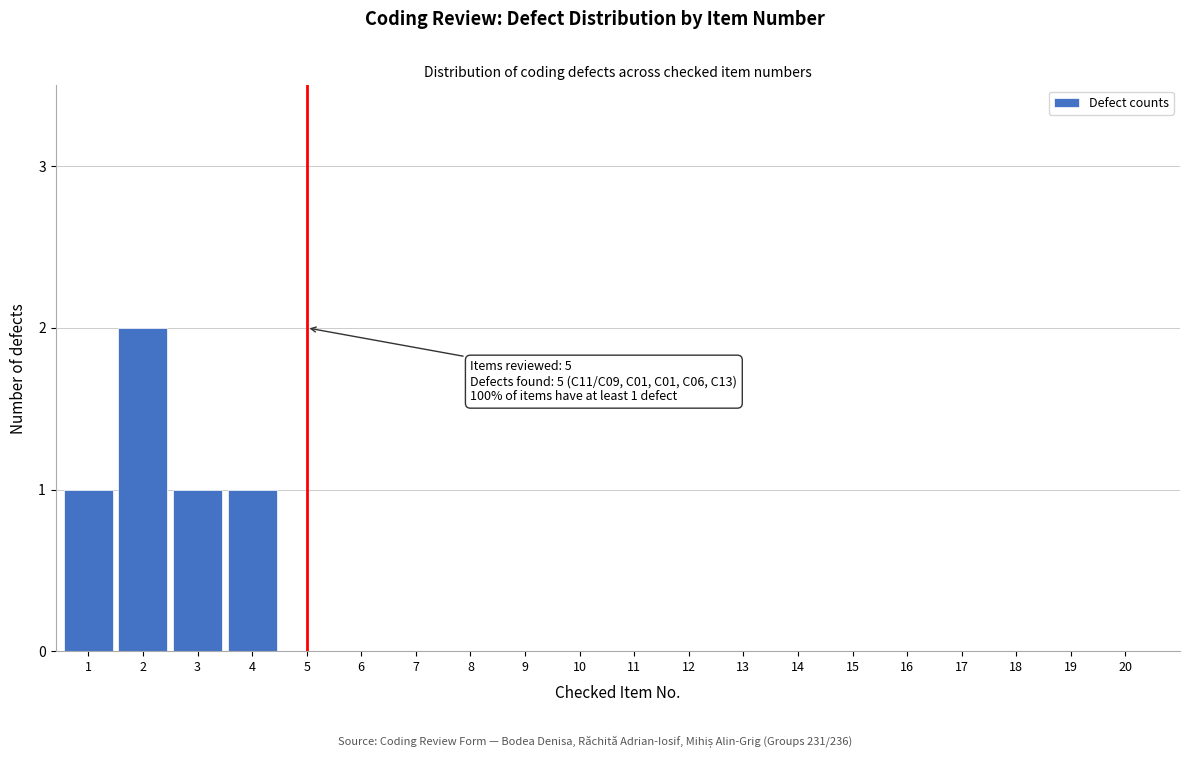

Reading left to right, what are all the values shown in this chart?

1=1	2=2	3=1	4=1	5=0	6=0	7=0	8=0	9=0	10=0	11=0	12=0	13=0	14=0	15=0	16=0	17=0	18=0	19=0	20=0